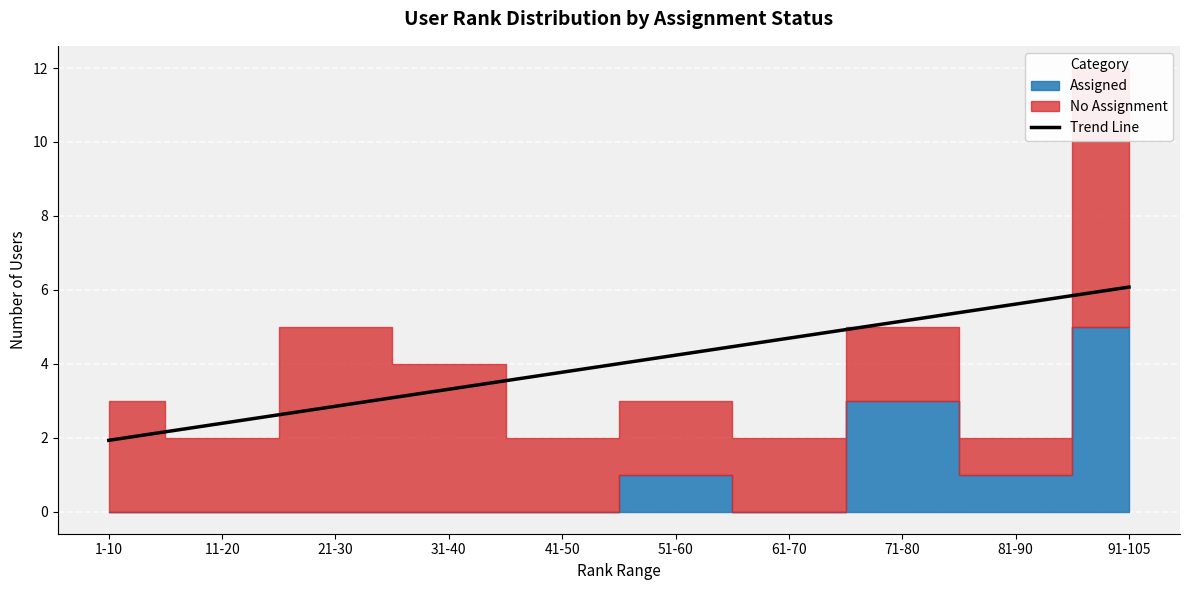

List the labels in order of Trend Line value, largest first.

91-105, 81-90, 71-80, 61-70, 51-60, 41-50, 31-40, 21-30, 11-20, 1-10